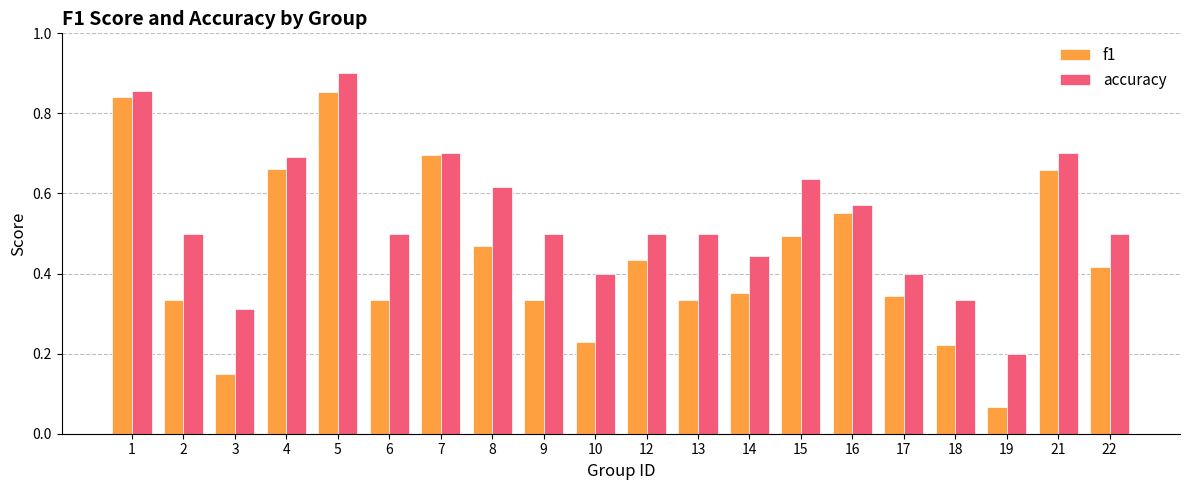

At how many categories does at least one series exceed 0?

20